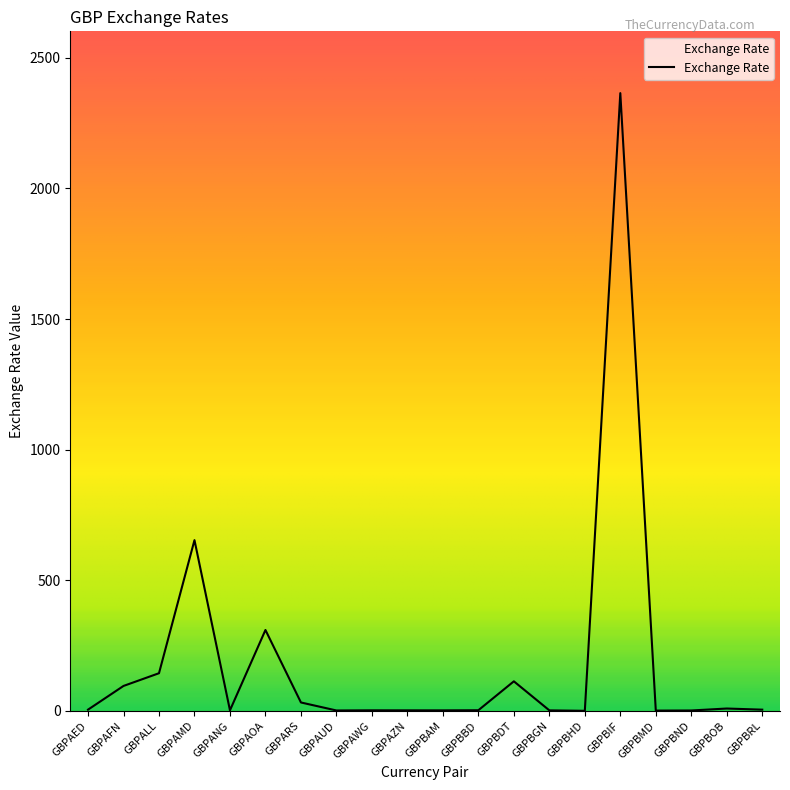

Which has a higher value, GBPBMD or GBPBDT?

GBPBDT